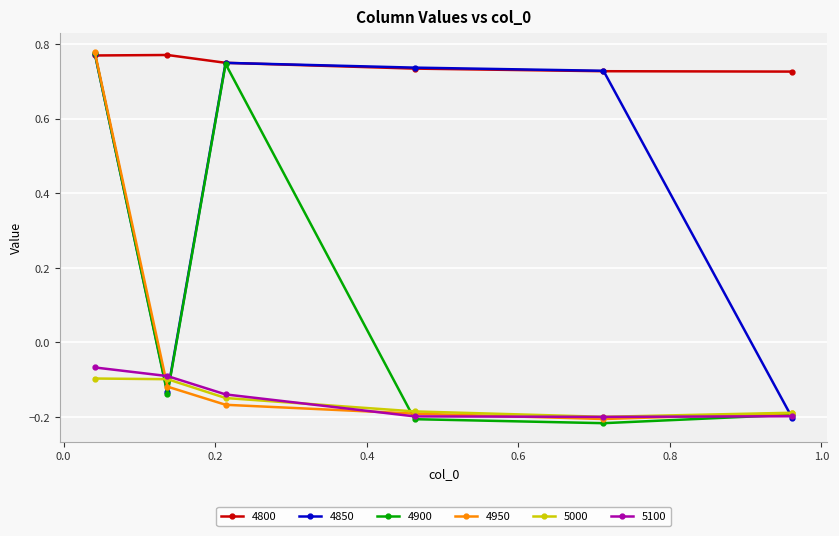

What is the average value of the 4900 series?

0.1